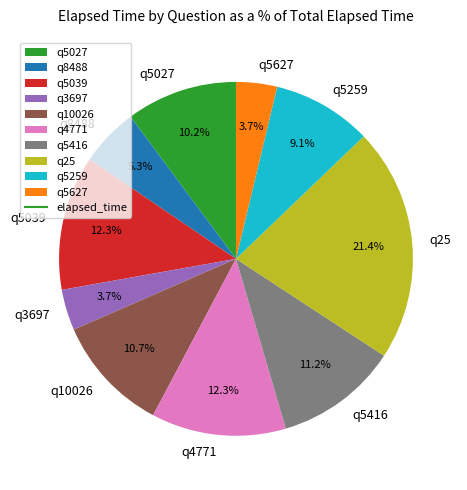

What percentage is the q5627 slice, to the nearest percent?

4%